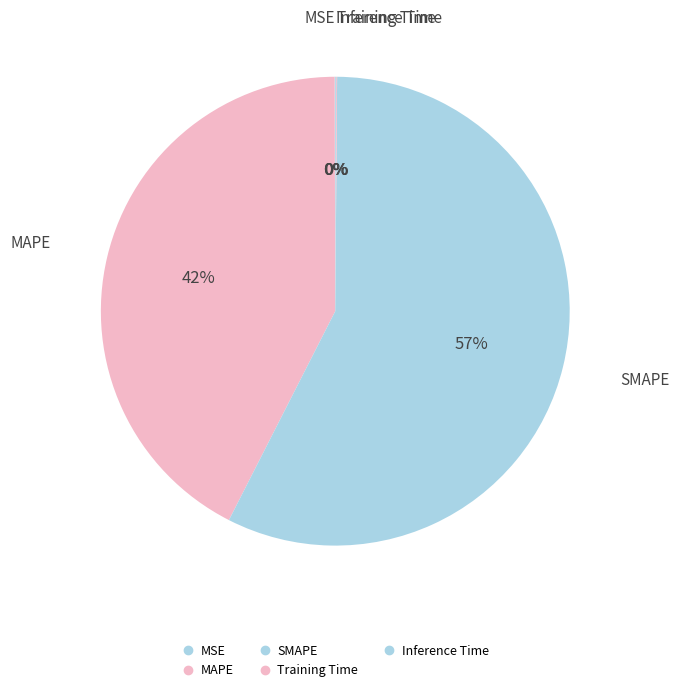

The MSE slice represents 1% of the pie. True or false?

False